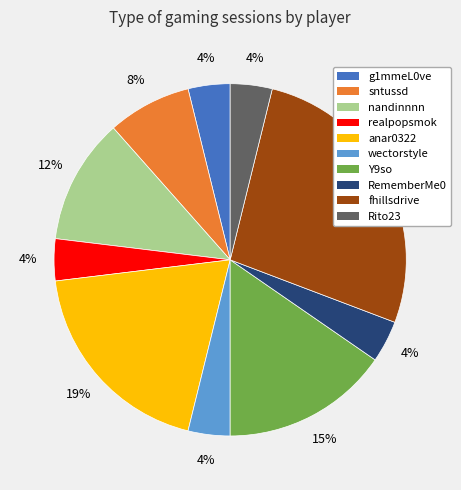

To the nearest percent, what is the combined percentage of Rito23 and realpopsmok?

8%